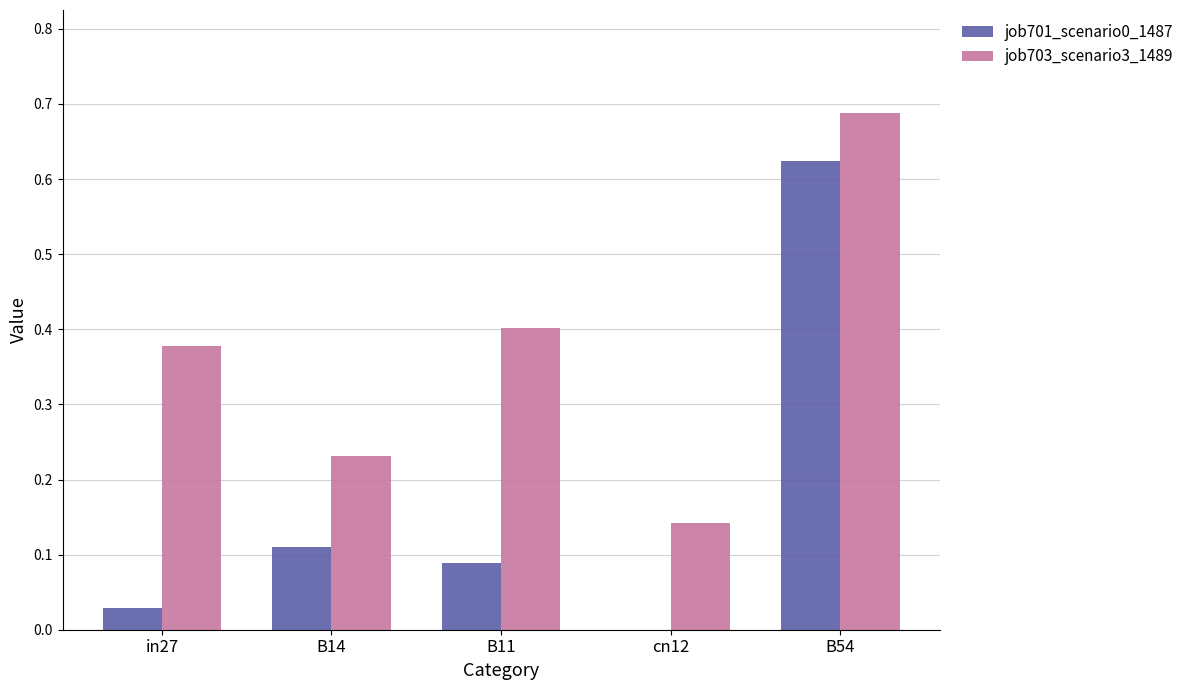

At which category is the sum across all series the highest?

B54